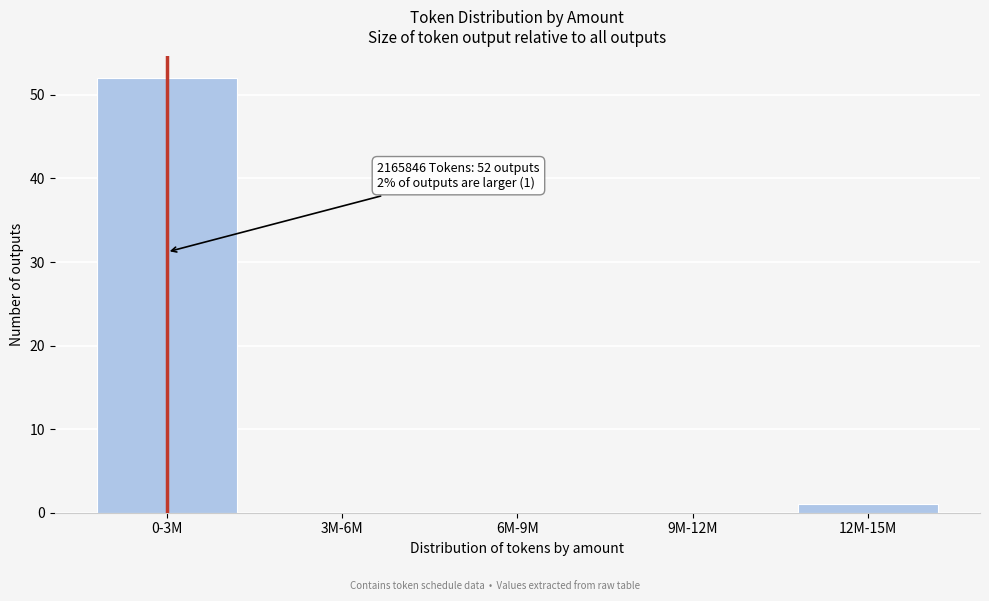

Reading left to right, extract all data points from this chart.

0-3M=52	3M-6M=0	6M-9M=0	9M-12M=0	12M-15M=1